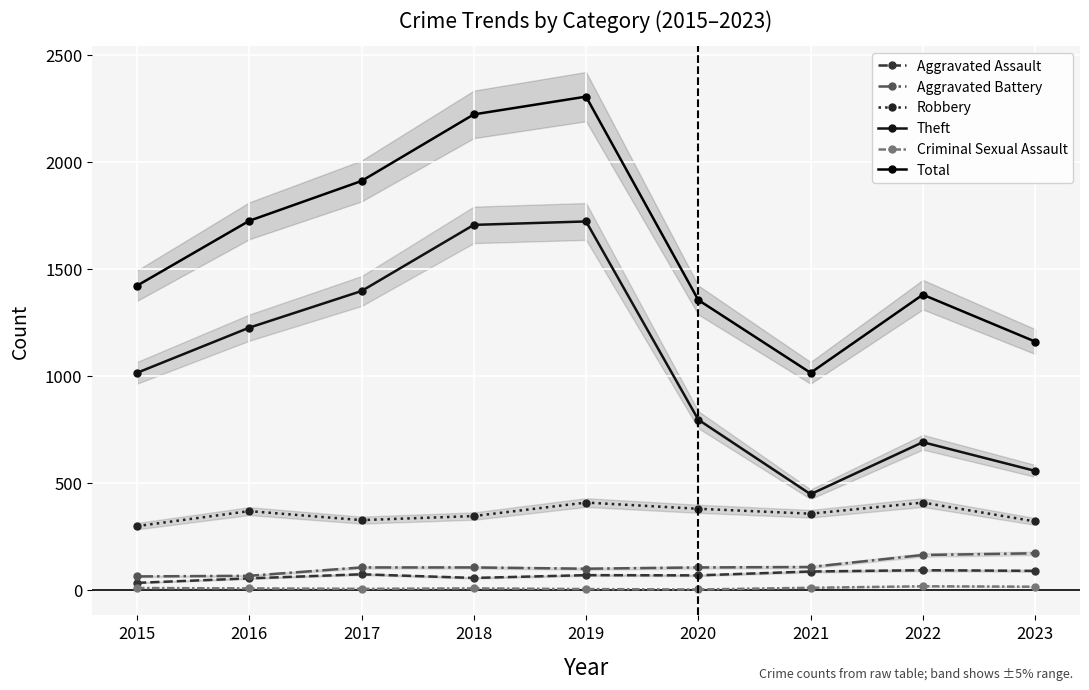

At which category does Aggravated Assault reach its first local peak?

2017